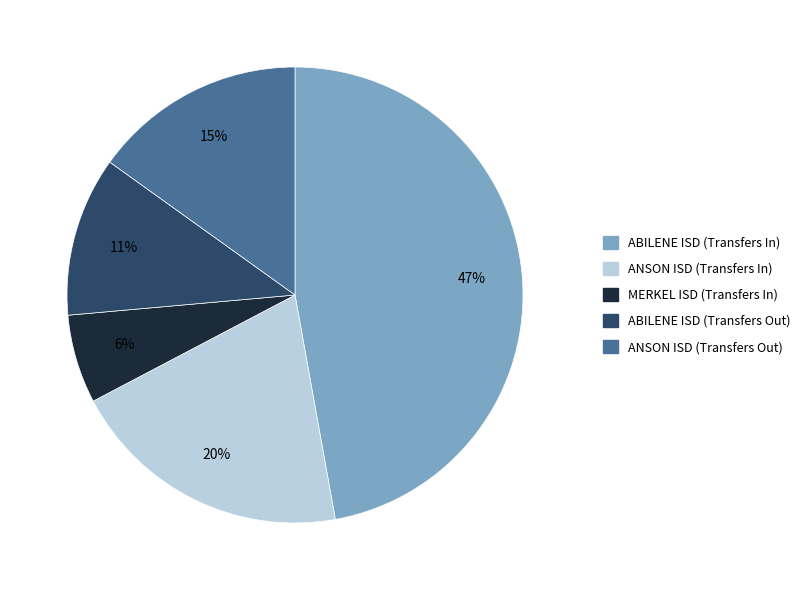

Rank the categories by value from highest to lowest.

ABILENE ISD (Transfers In), ANSON ISD (Transfers In), ANSON ISD (Transfers Out), ABILENE ISD (Transfers Out), MERKEL ISD (Transfers In)